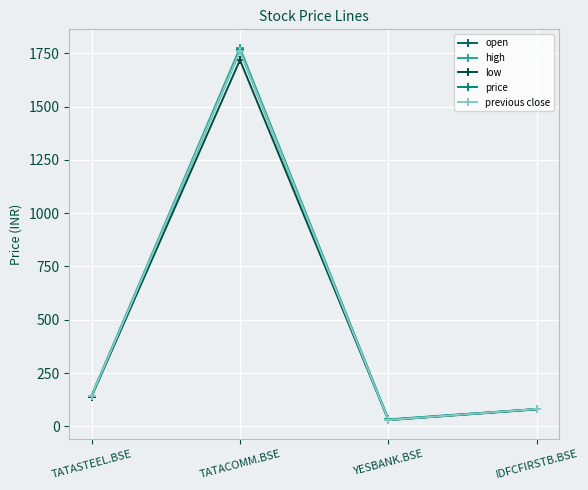

Reading left to right, extract all data points from this chart.

open: TATASTEEL.BSE=144.4	TATACOMM.BSE=1763.0	YESBANK.BSE=30.3	IDFCFIRSTB.BSE=81.0
high: TATASTEEL.BSE=144.4	TATACOMM.BSE=1775.0	YESBANK.BSE=32.8	IDFCFIRSTB.BSE=81.6
low: TATASTEEL.BSE=139.1	TATACOMM.BSE=1718.2	YESBANK.BSE=29.2	IDFCFIRSTB.BSE=79.5
price: TATASTEEL.BSE=141.3	TATACOMM.BSE=1761.5	YESBANK.BSE=31.4	IDFCFIRSTB.BSE=81.3
previous close: TATASTEEL.BSE=143.7	TATACOMM.BSE=1760.7	YESBANK.BSE=30.0	IDFCFIRSTB.BSE=81.0